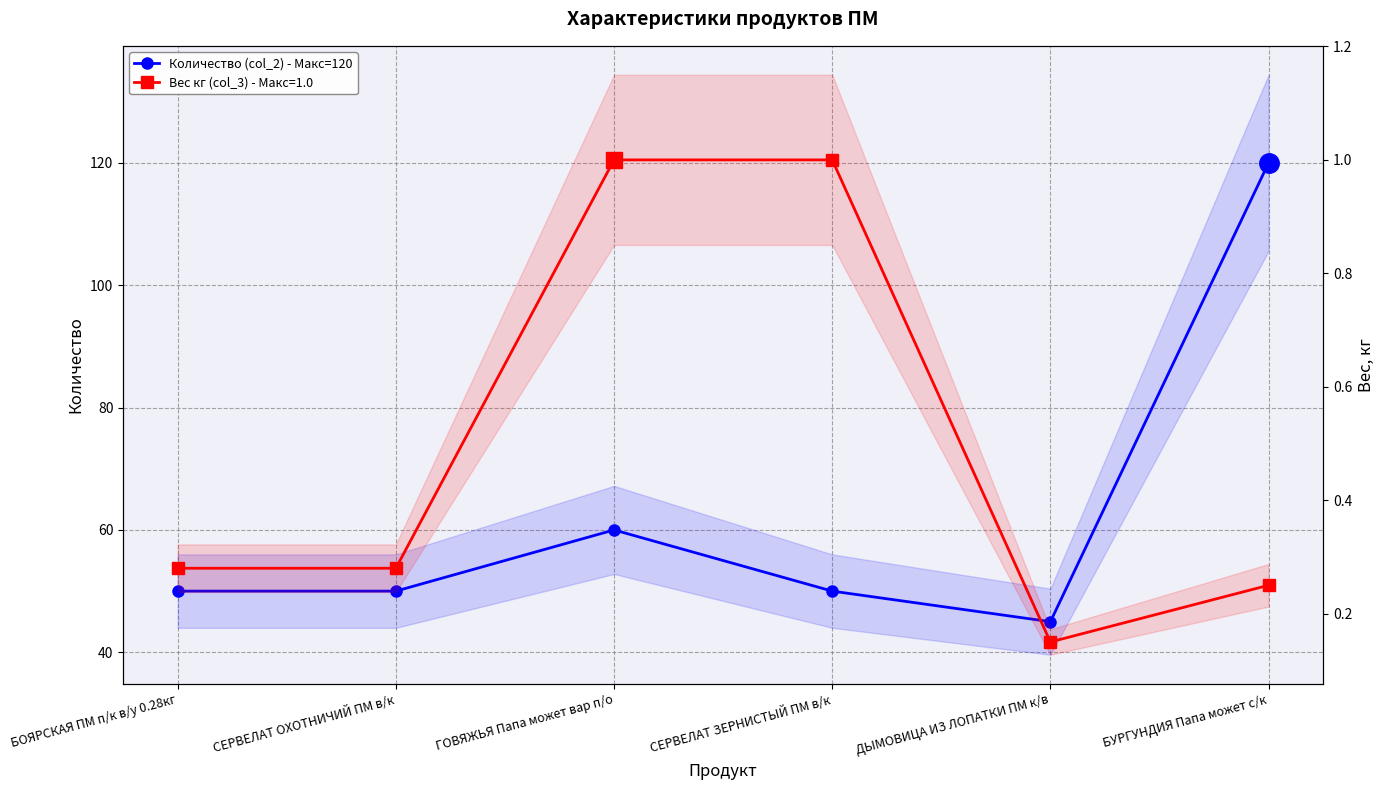

How many categories are shown in the chart?

6